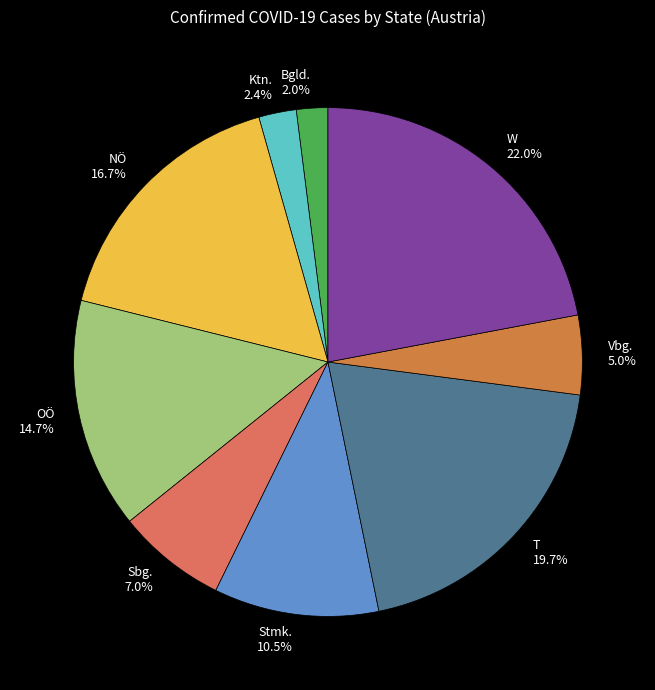

How many slices are in this pie chart?

9